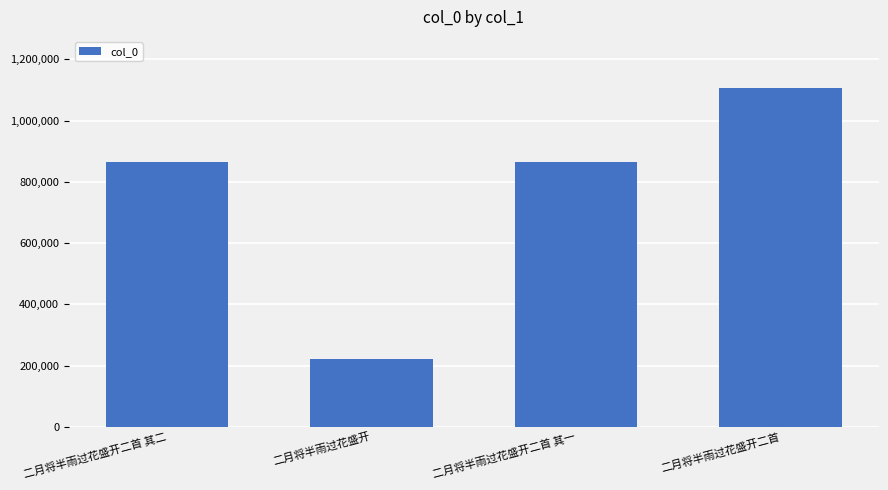

What position from the right is 二月将半雨过花盛开?

3